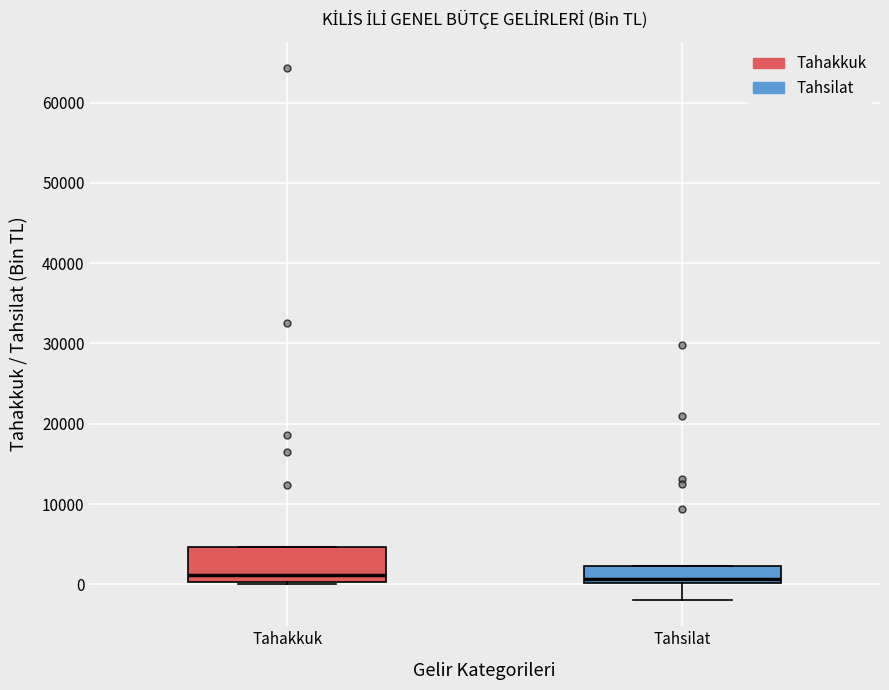

Where is the lower edge of the box for Tahakkuk on the y-axis? The values are not printed on the chart, so give them approximately, as read against the axis.

0